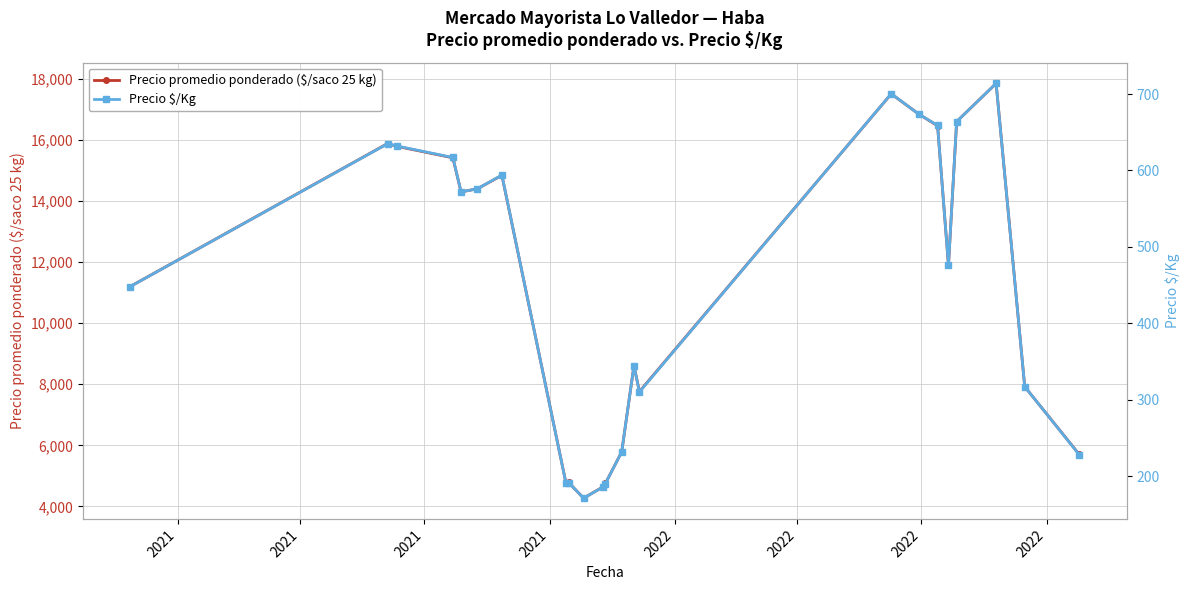

True or false: Precio promedio ponderado ($/saco 25 kg) has more than 1 points higher than both neighbors.

True